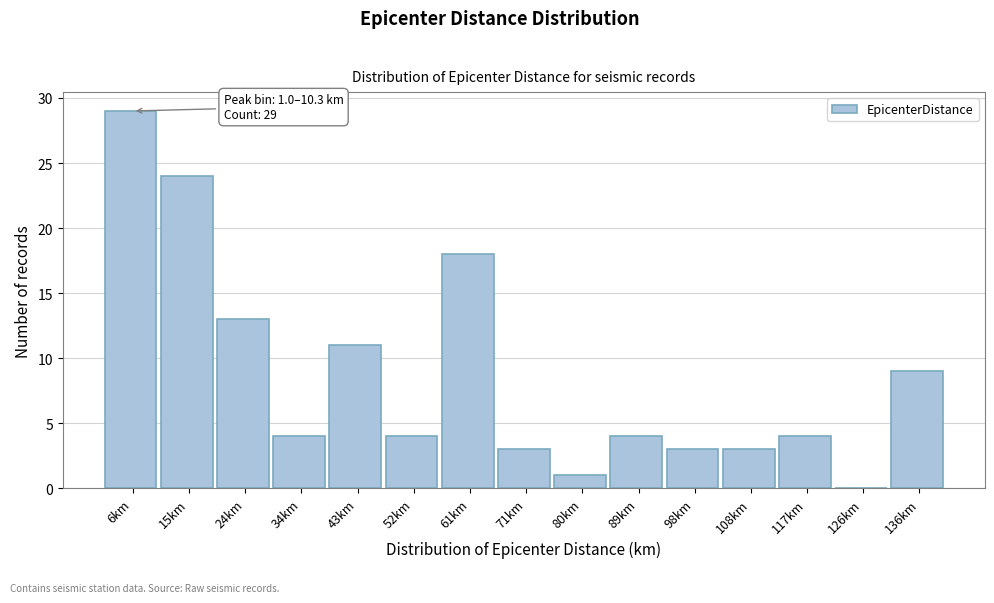

Which range on the x-axis has the tallest bar?

1 to 10